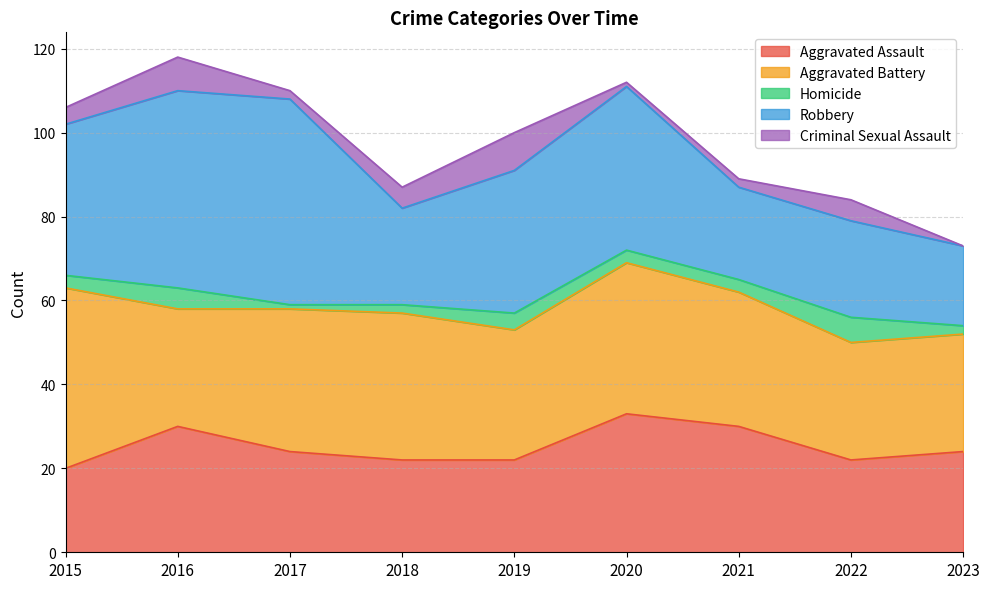

What is the difference between the maximum and minimum values in the Robbery series?

30